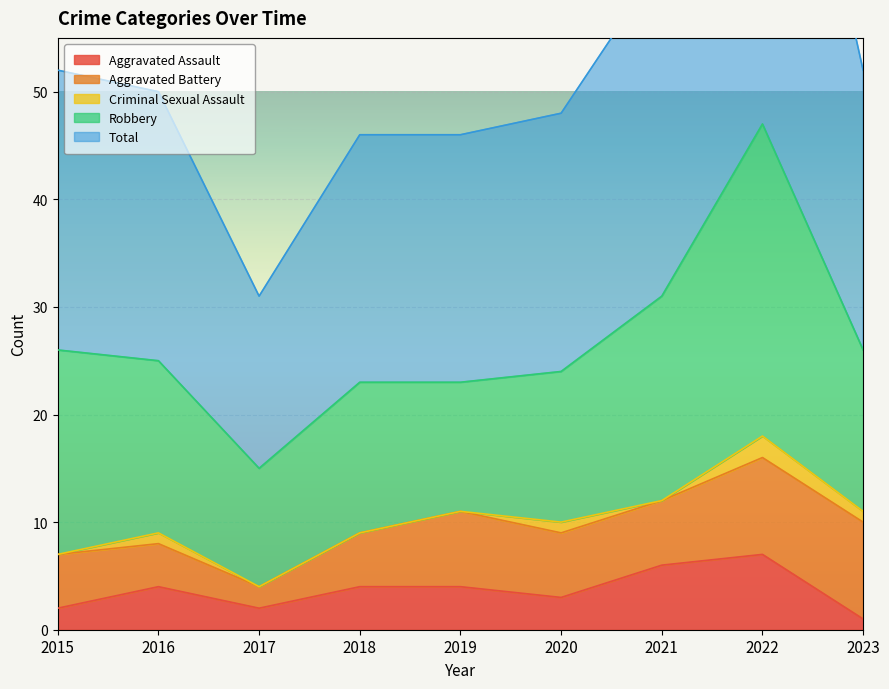

What is the value of the Total point at the 4th from the left?

23